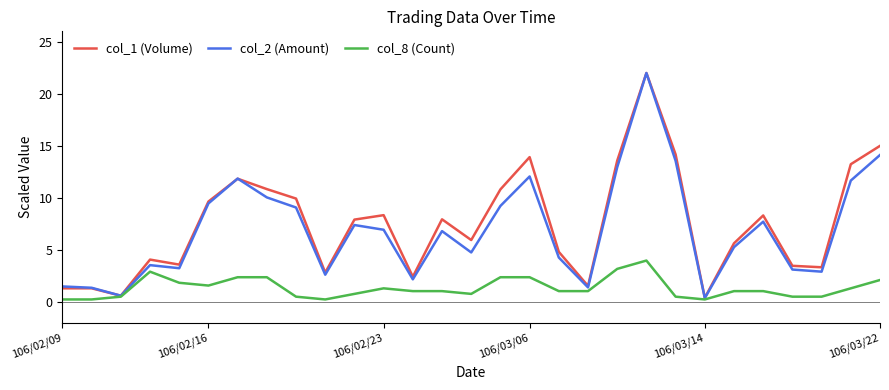

What is the maximum value for col_2 (Amount)?

22.0